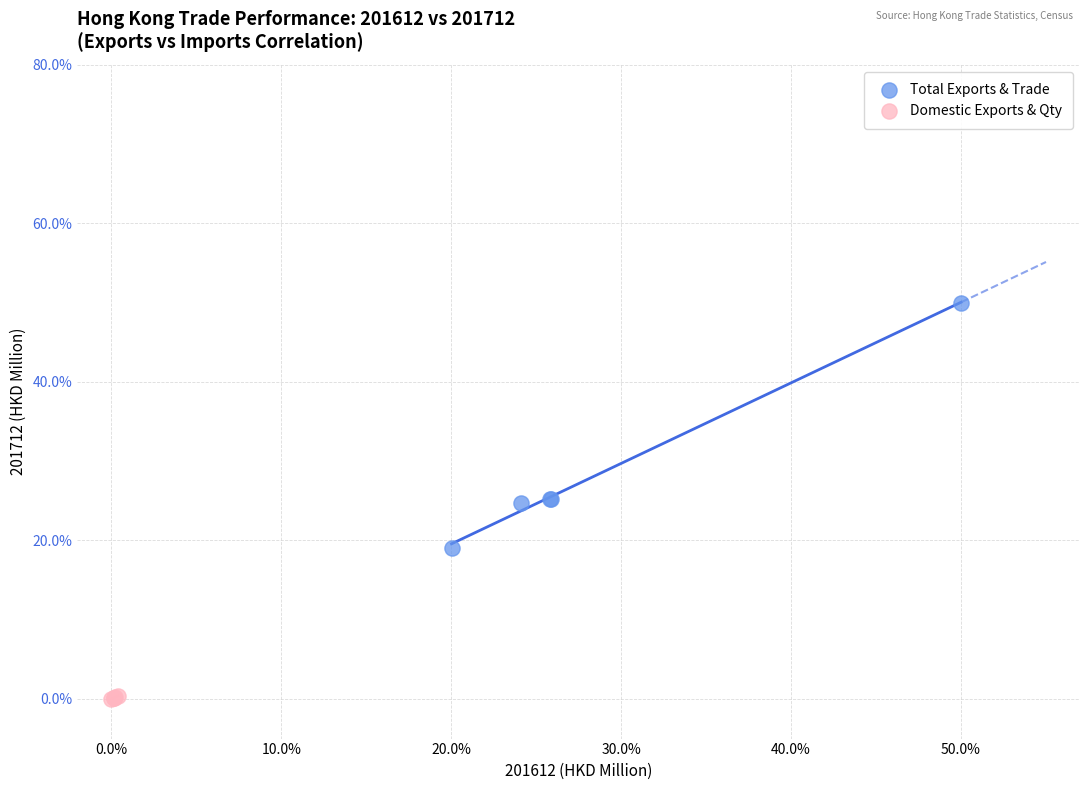

Which series contains the lowest Y value?

Domestic Exports & Qty